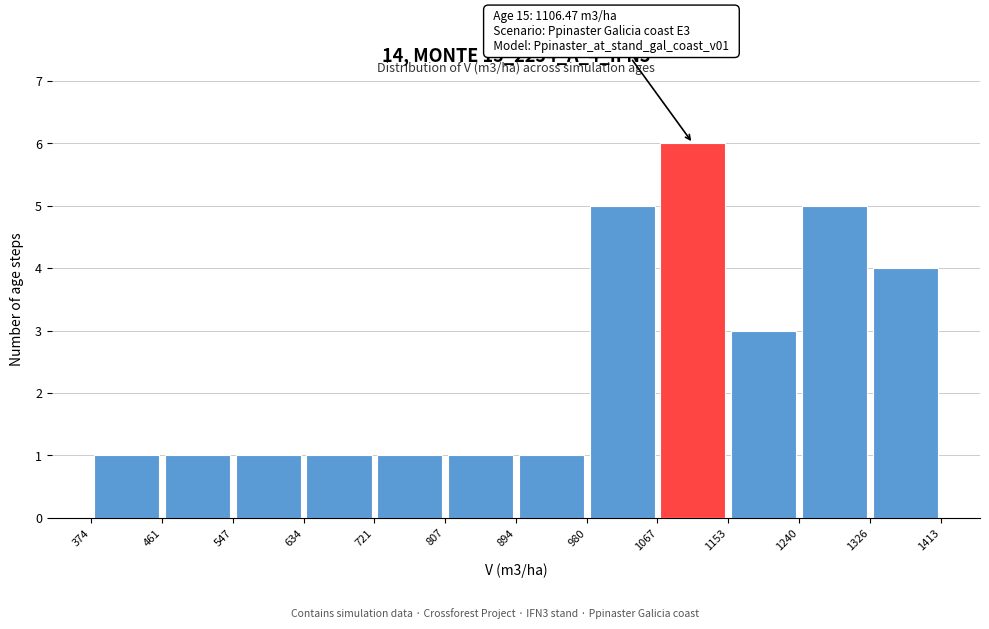

Which range on the x-axis has the tallest bar?

1067 to 1153